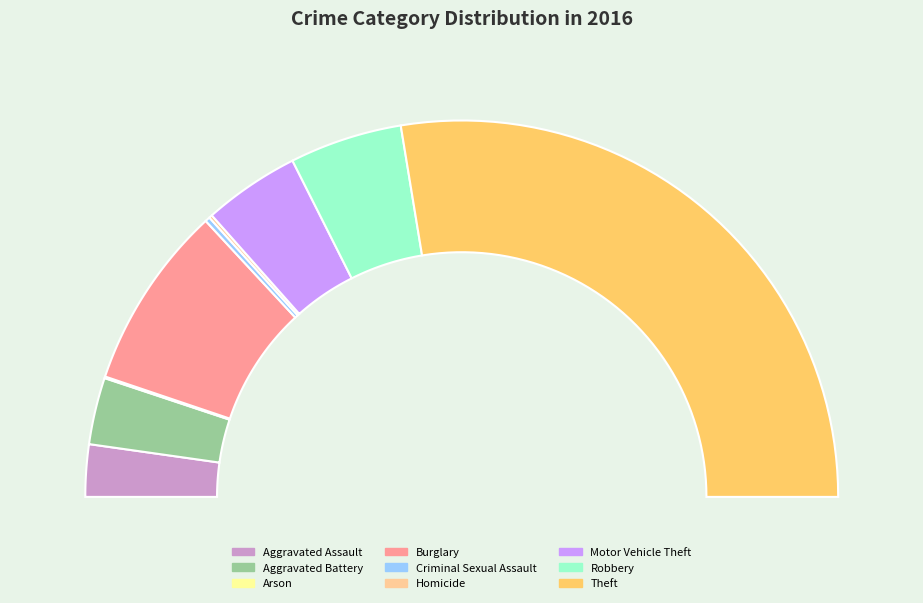

Count the number of slices in the pie.

9